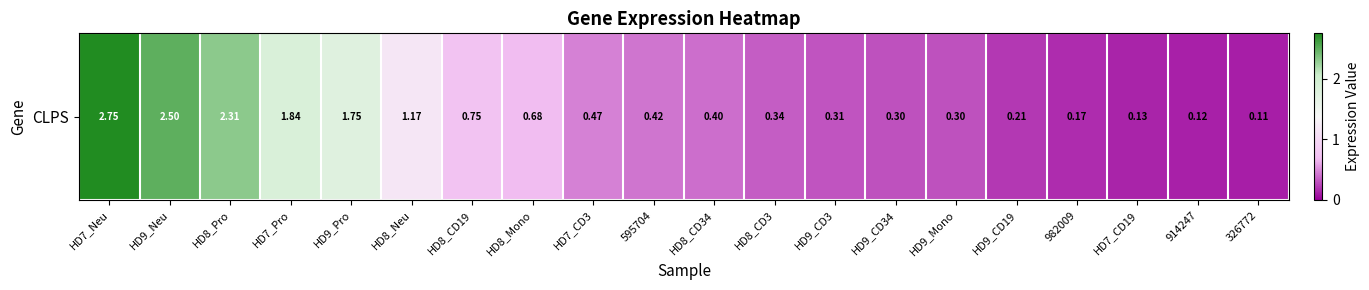

What is the average value?

0.9